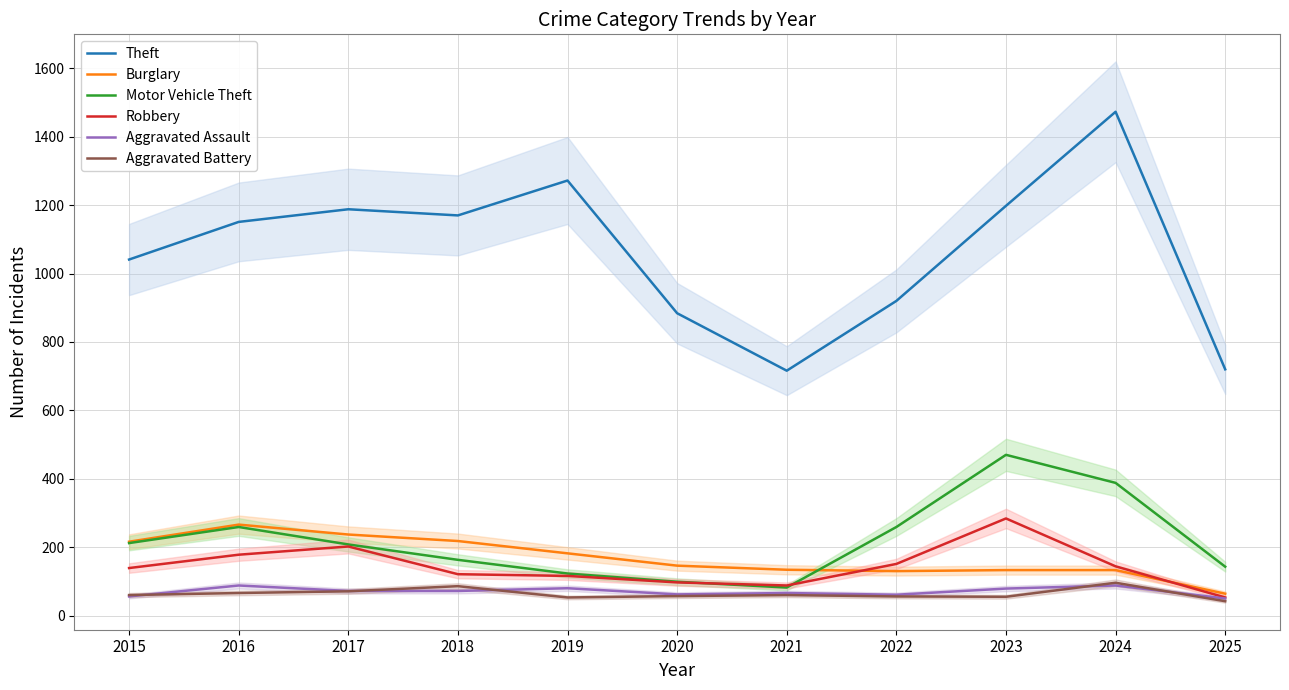

In Motor Vehicle Theft, how many points are higher than both neighbors (excluding endpoints)?

2